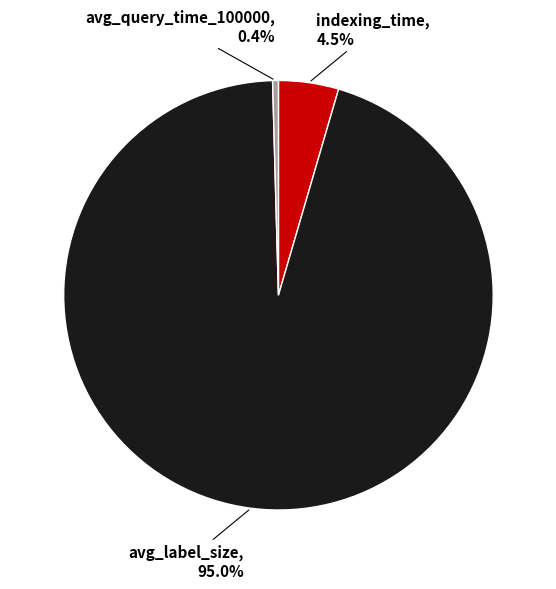

Is there a majority slice in this chart?

Yes